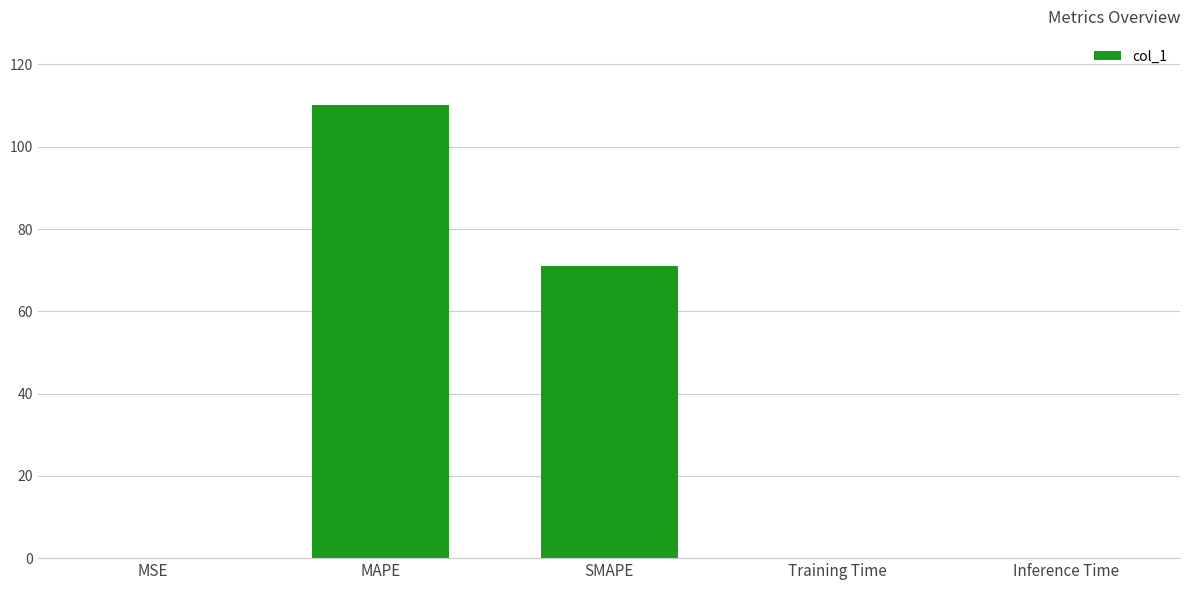

What is the sum of the values at SMAPE and MAPE?

181.2